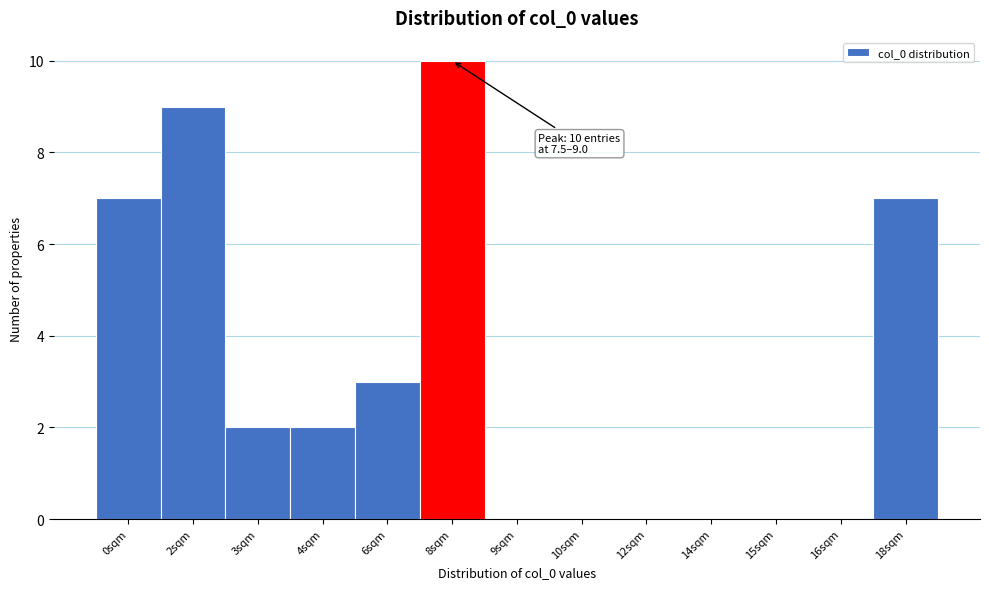

Reading left to right, what are all the values shown in this chart?

0sqm=7	2sqm=9	3sqm=2	4sqm=2	6sqm=3	8sqm=10	9sqm=0	10sqm=0	12sqm=0	14sqm=0	15sqm=0	16sqm=0	18sqm=7